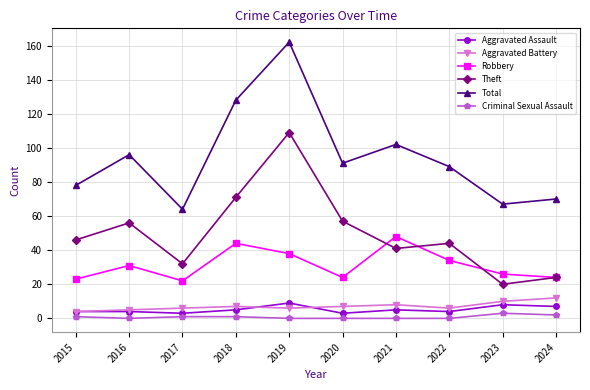

Read the Aggravated Battery value at 2016.

5